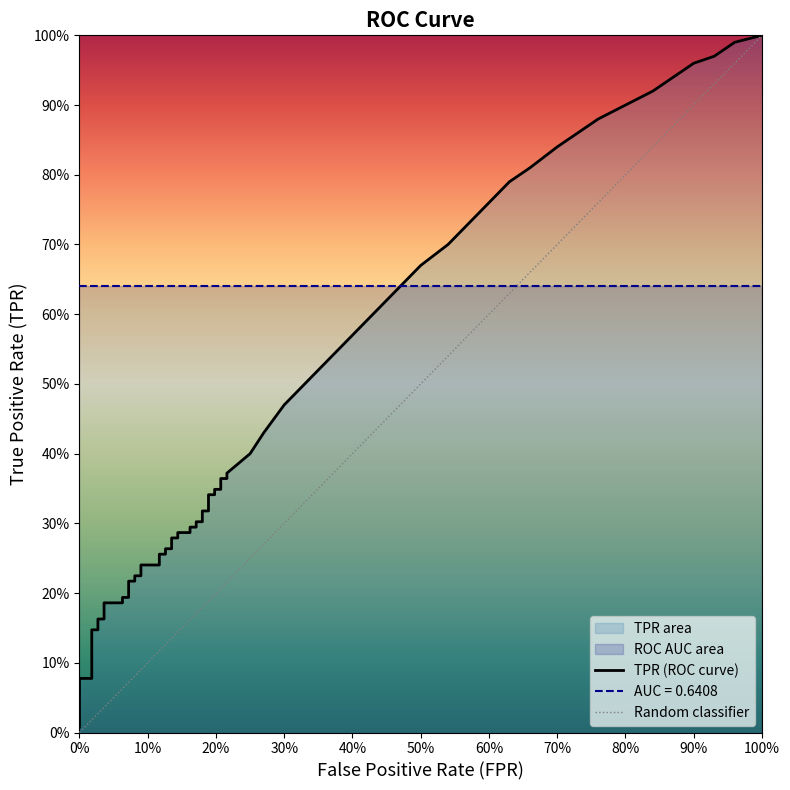

What is the value of the tpr point at the 18th from the left?

0.3